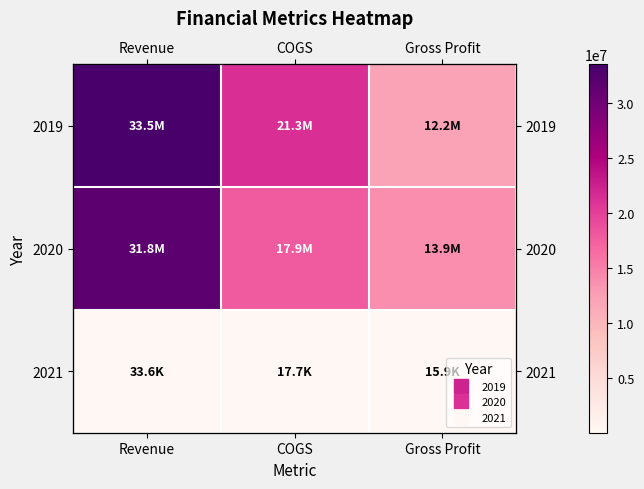

Count the number of categories in the chart.

3